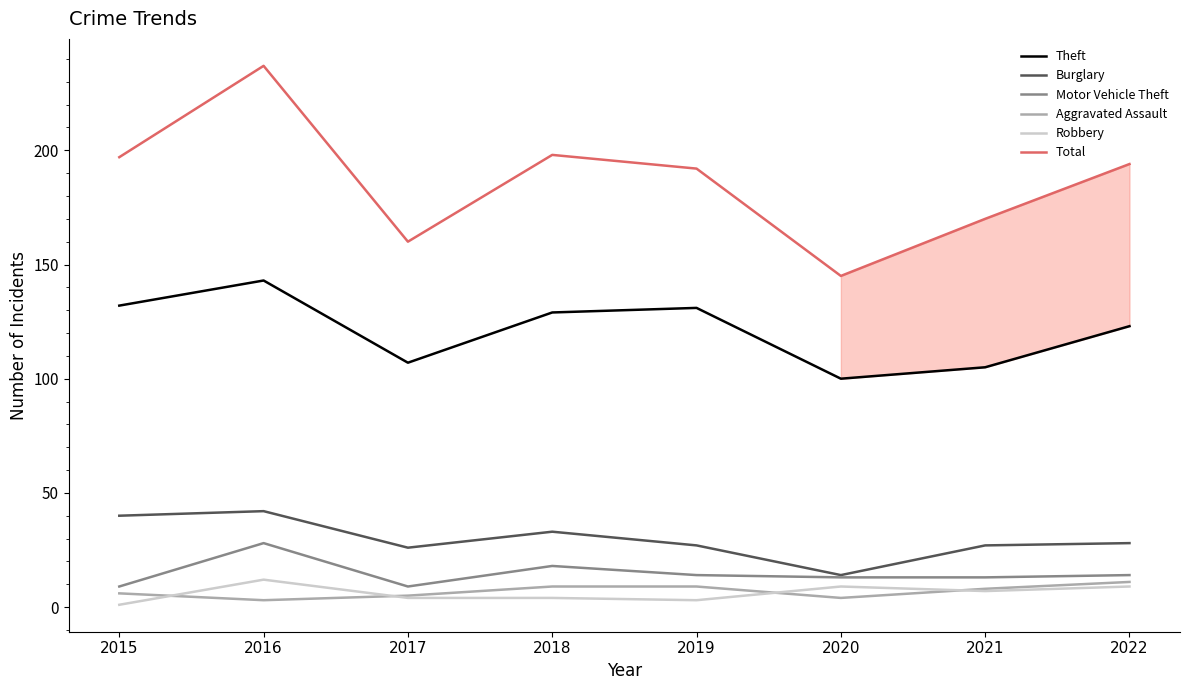

True or false: Robbery and Motor Vehicle Theft cross at least once.

False